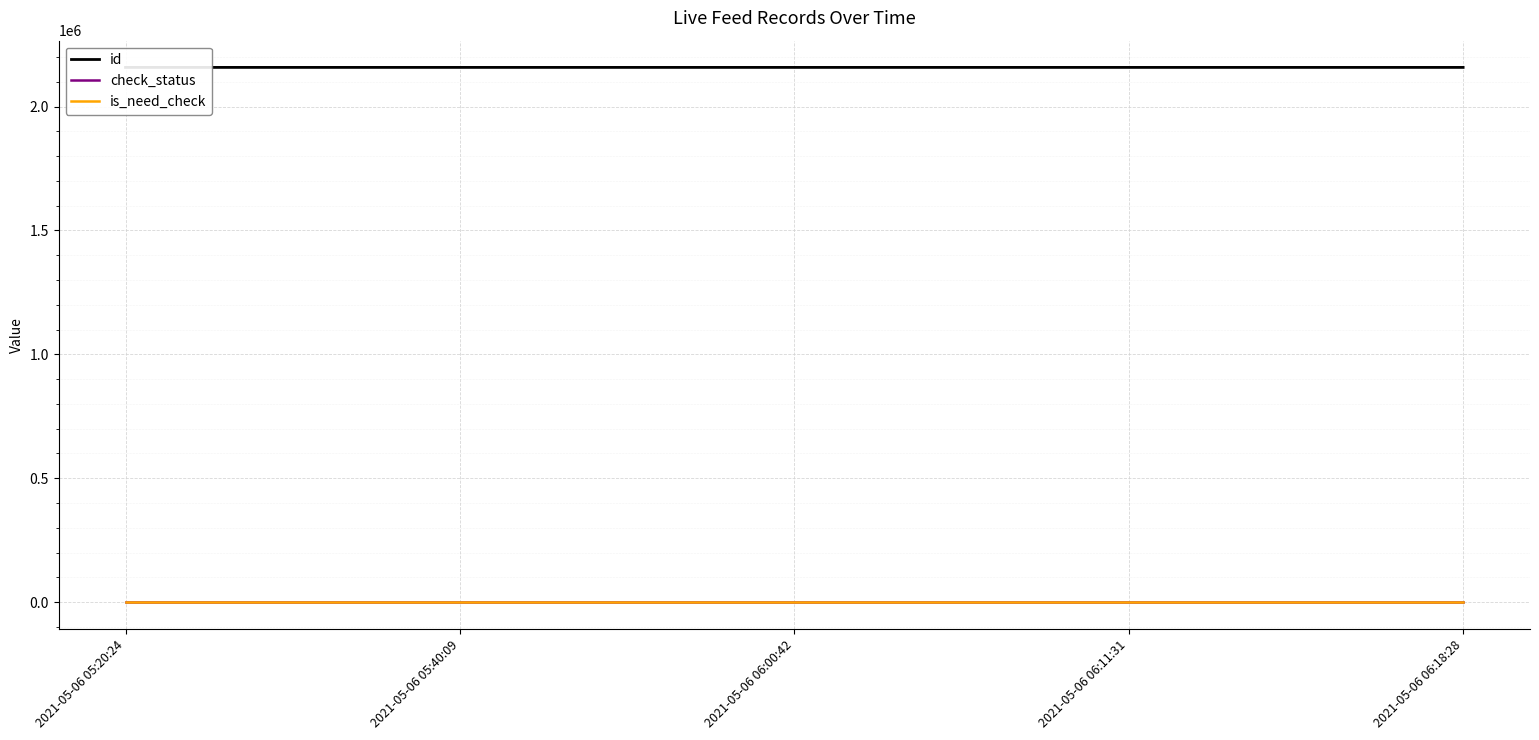

Does the chart display data point markers on the line(s)?

No